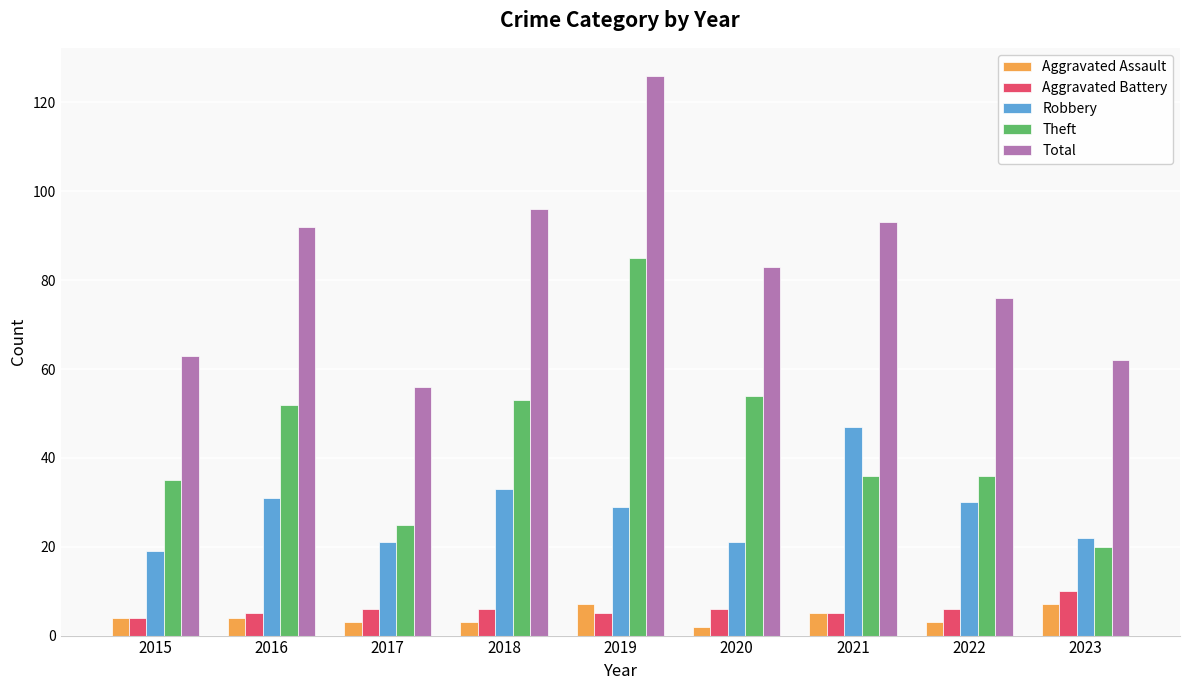

The Aggravated Battery series shows 4 at 2015. True or false?

True